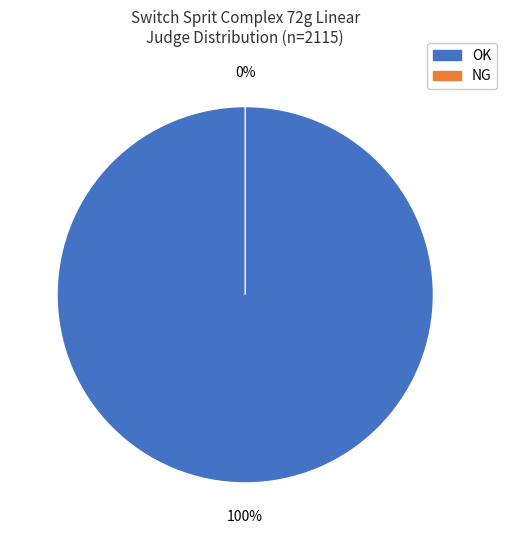

How many slices are in this pie chart?

2